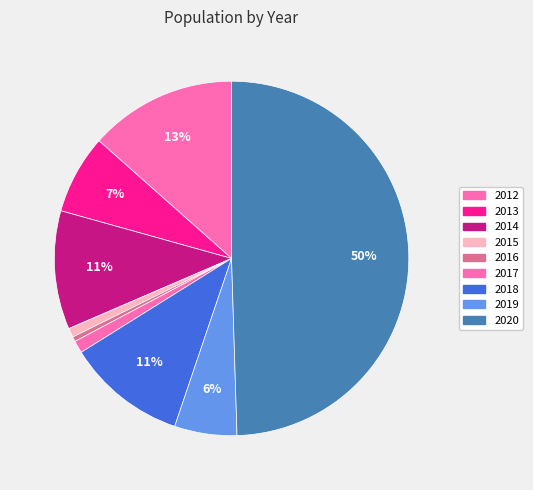

To the nearest percent, what percentage of the pie is 2020?

50%